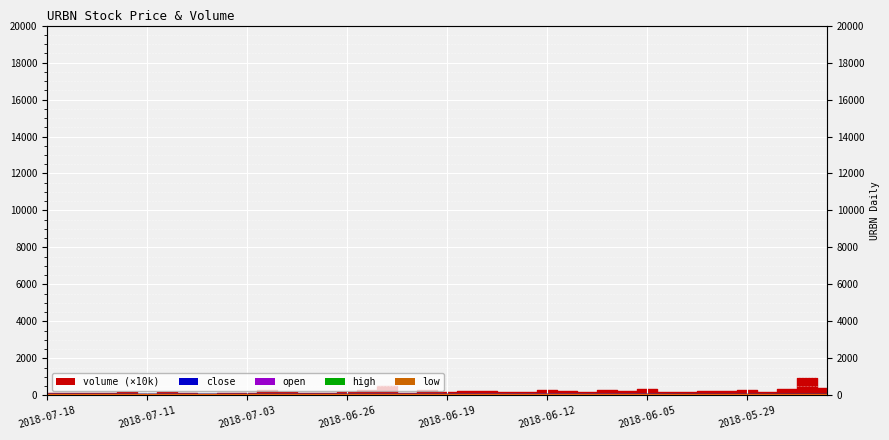

Is it true that low_line equals 45.3 at 2018-05-29?

True